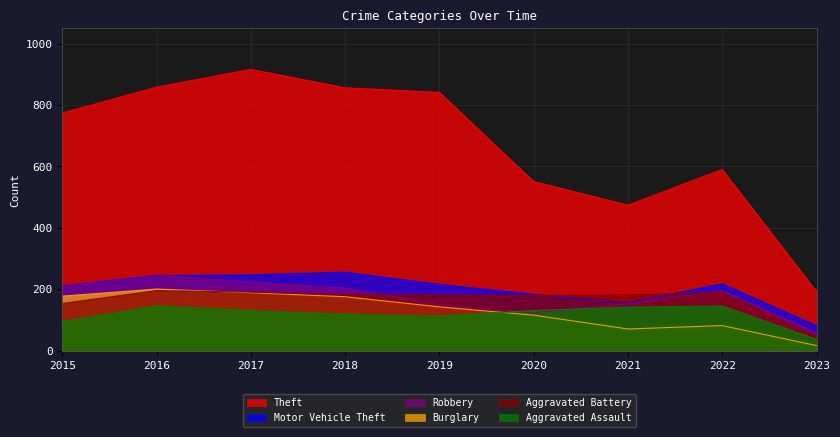

At which category is the sum across all series the highest?

2017